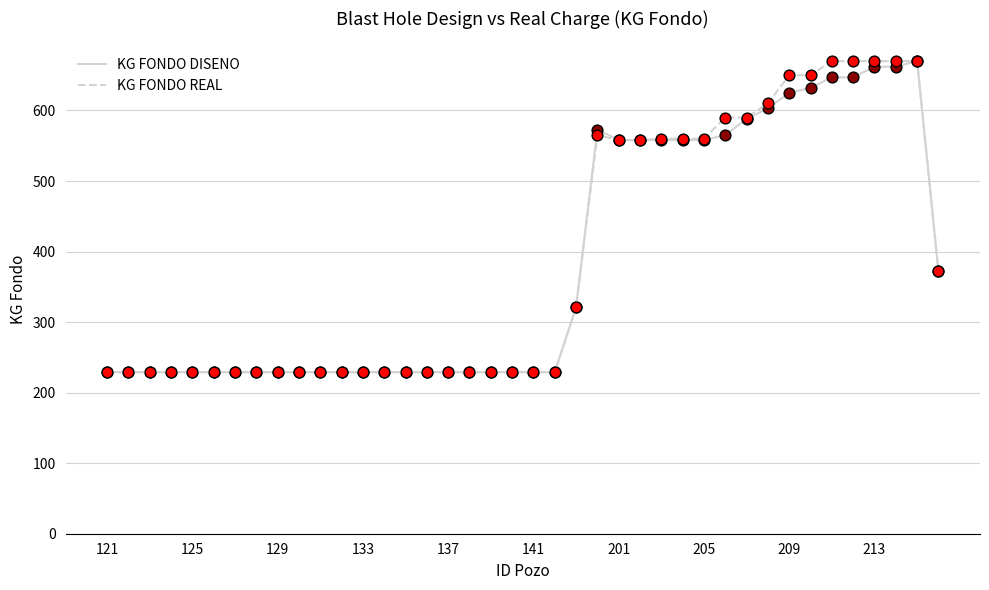

What is the greatest value displayed?

670